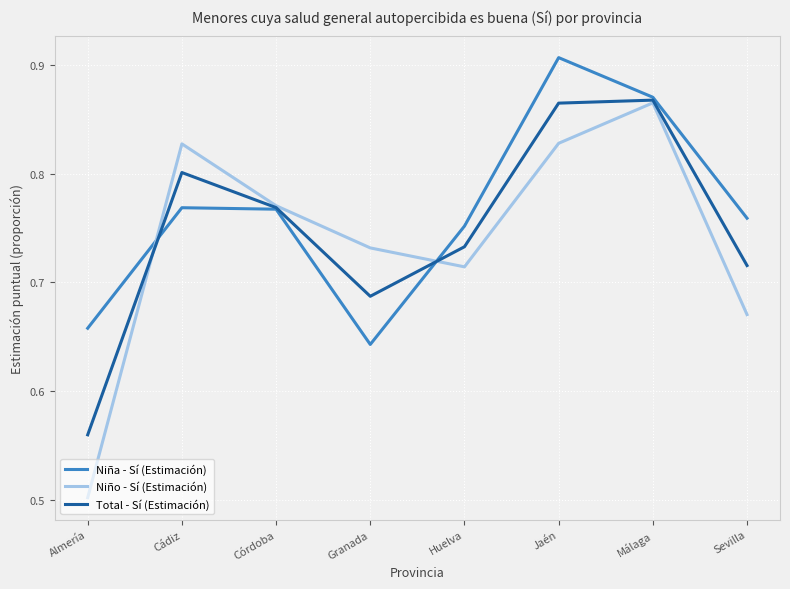

What is the difference between the highest and lowest values at Jaén?

0.1